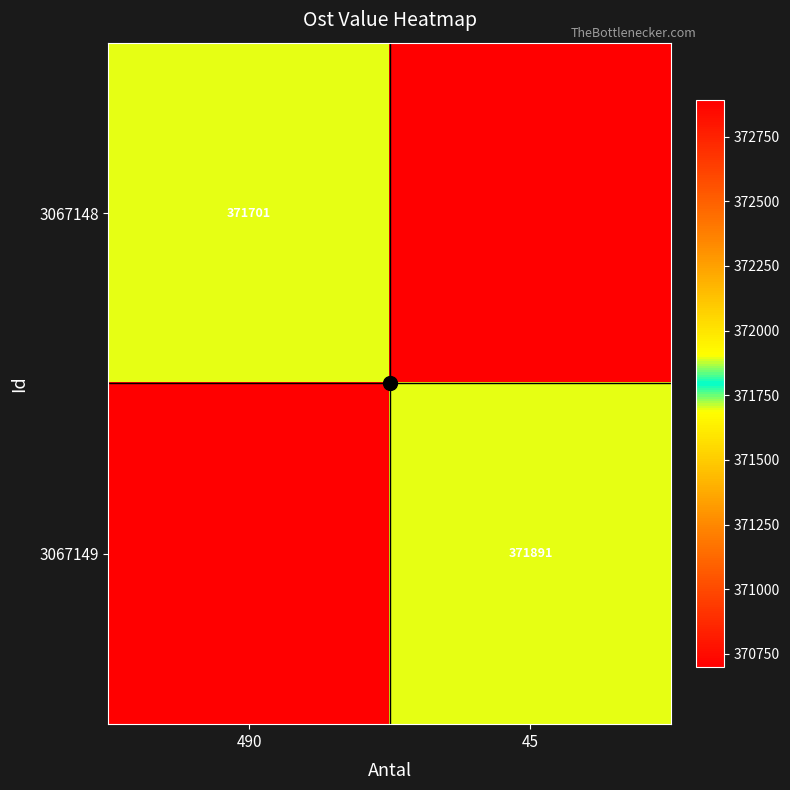

Is it true that 3067148 equals 371701 at 490?

True